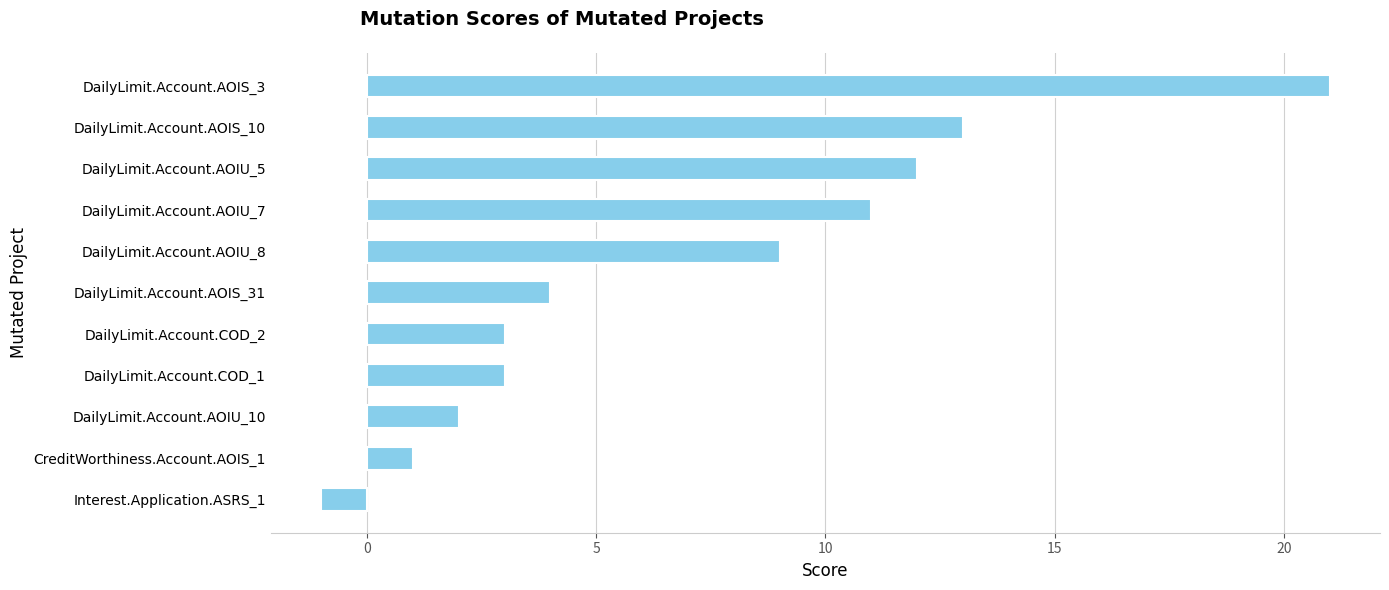

The chart shows a value of 21 at DailyLimit.Account.AOIS_3. True or false?

True